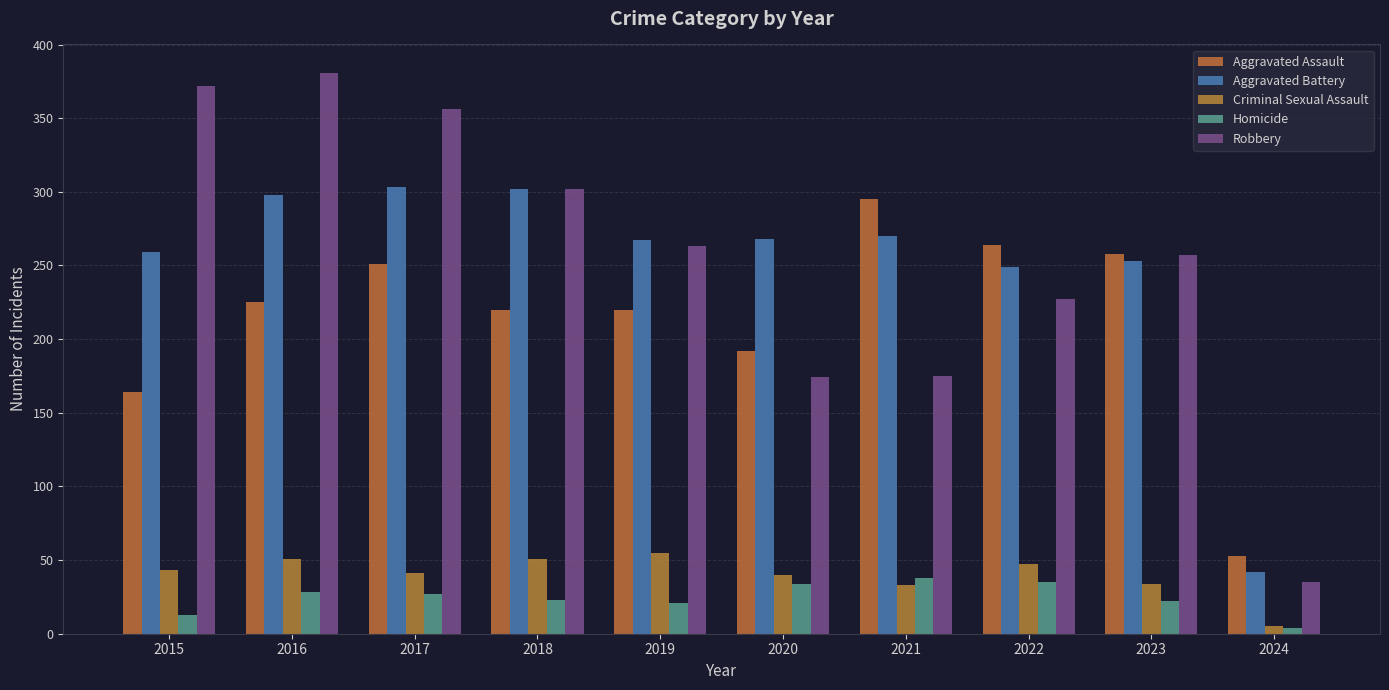

The Robbery series shows 424 at 2019. True or false?

False